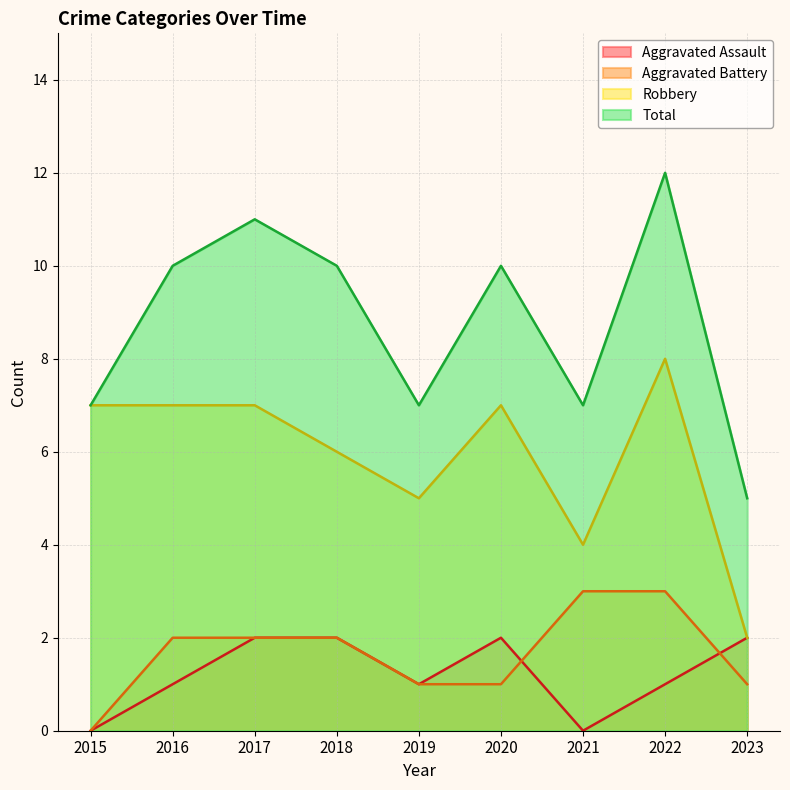

True or false: Aggravated Assault and Robbery cross at least once.

False